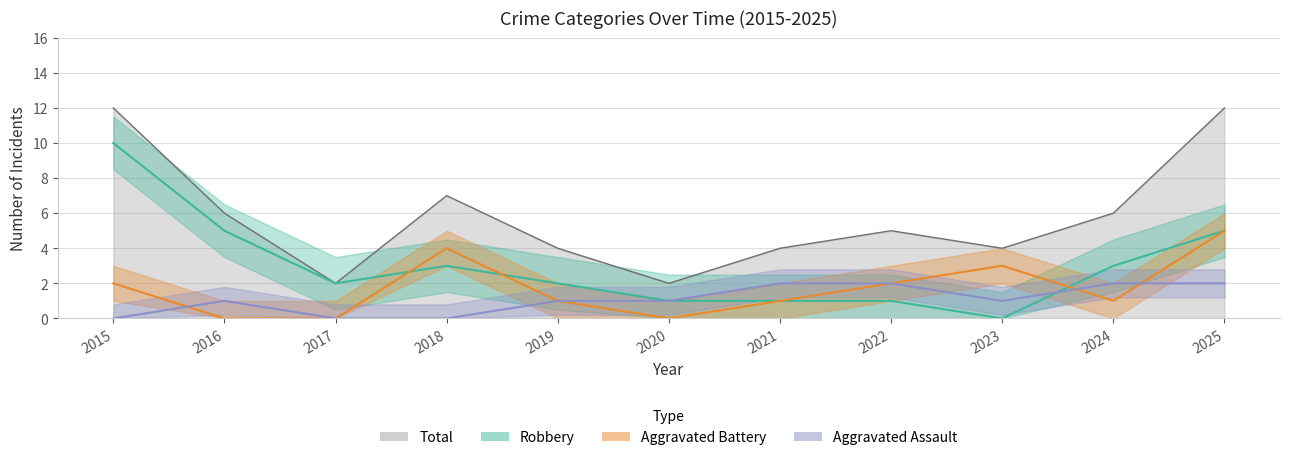

What is the sum of the Aggravated Assault values at 2019 and 2024?

3